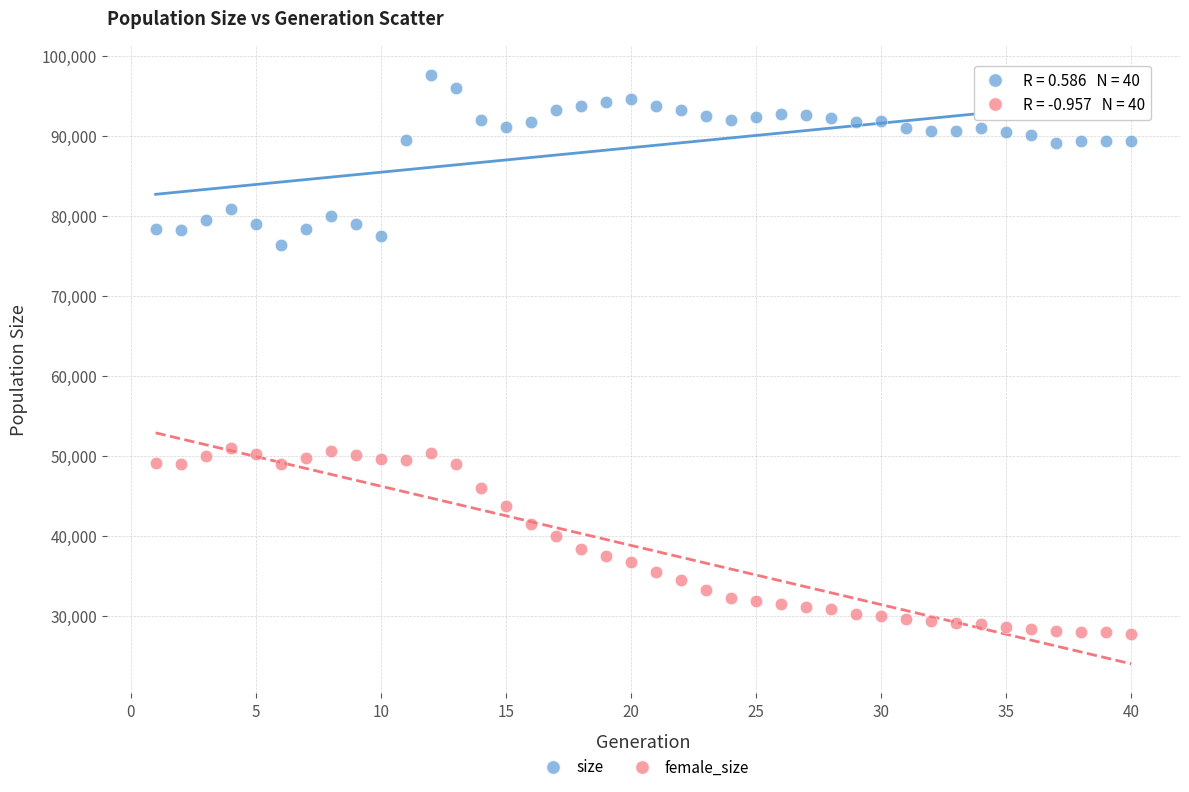

What are all the series names shown in the legend?

size, female_size